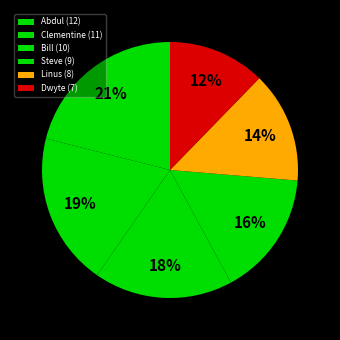

What is the smallest slice in the pie chart?

Dwyte (7)